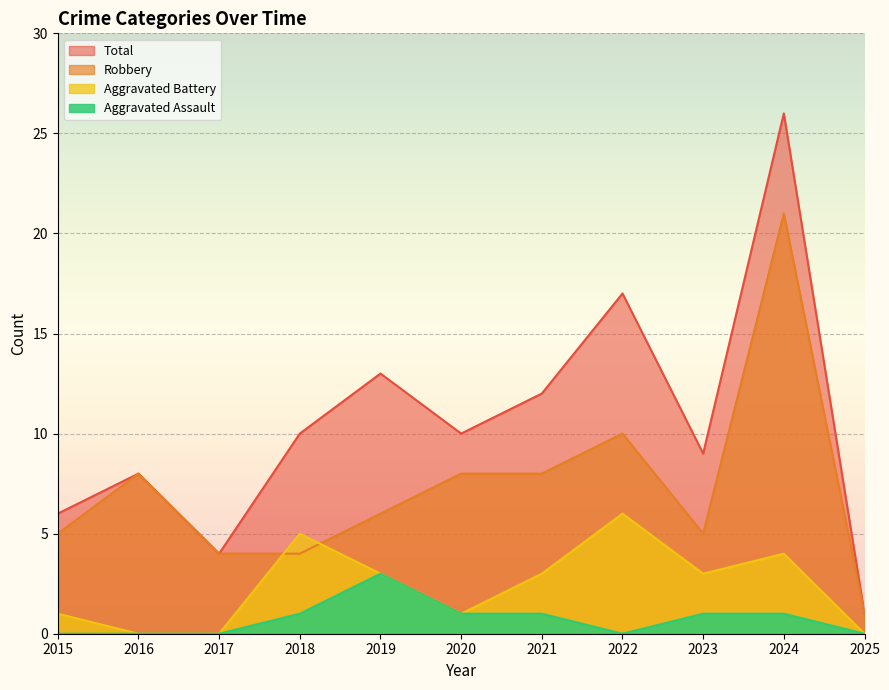

Which series has the widest spread of values?

Total